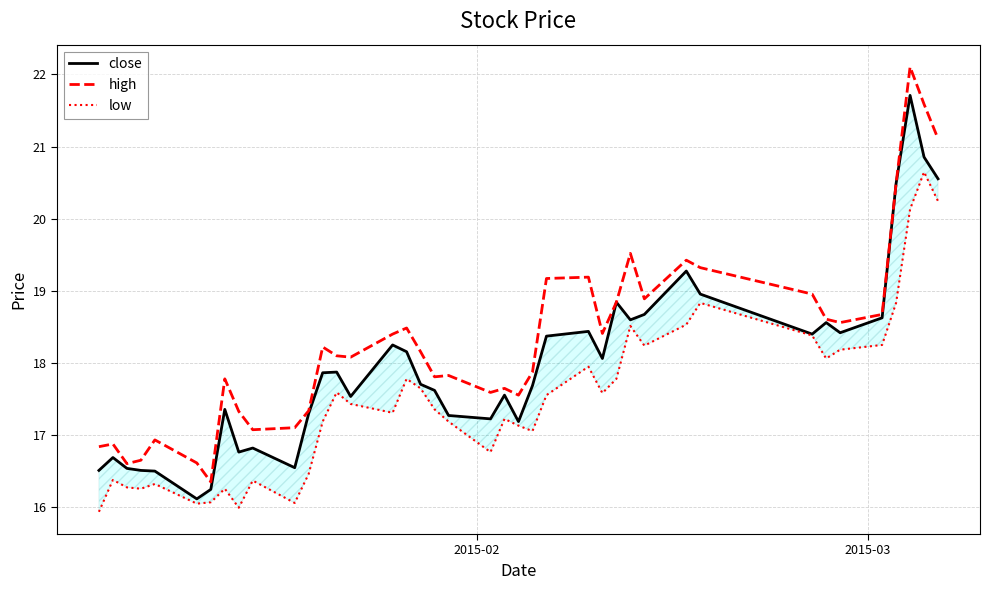

What is the maximum value for high?

22.1